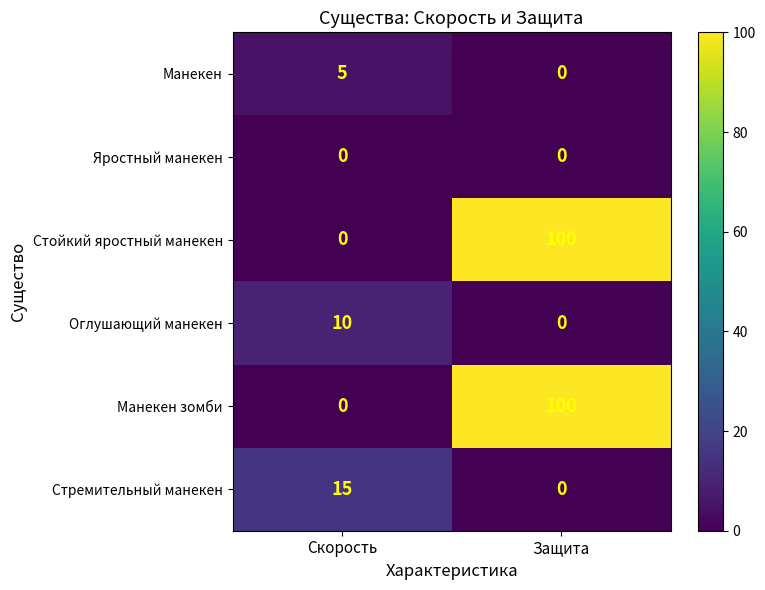

What is the sum of all Манекен зомби values?

100